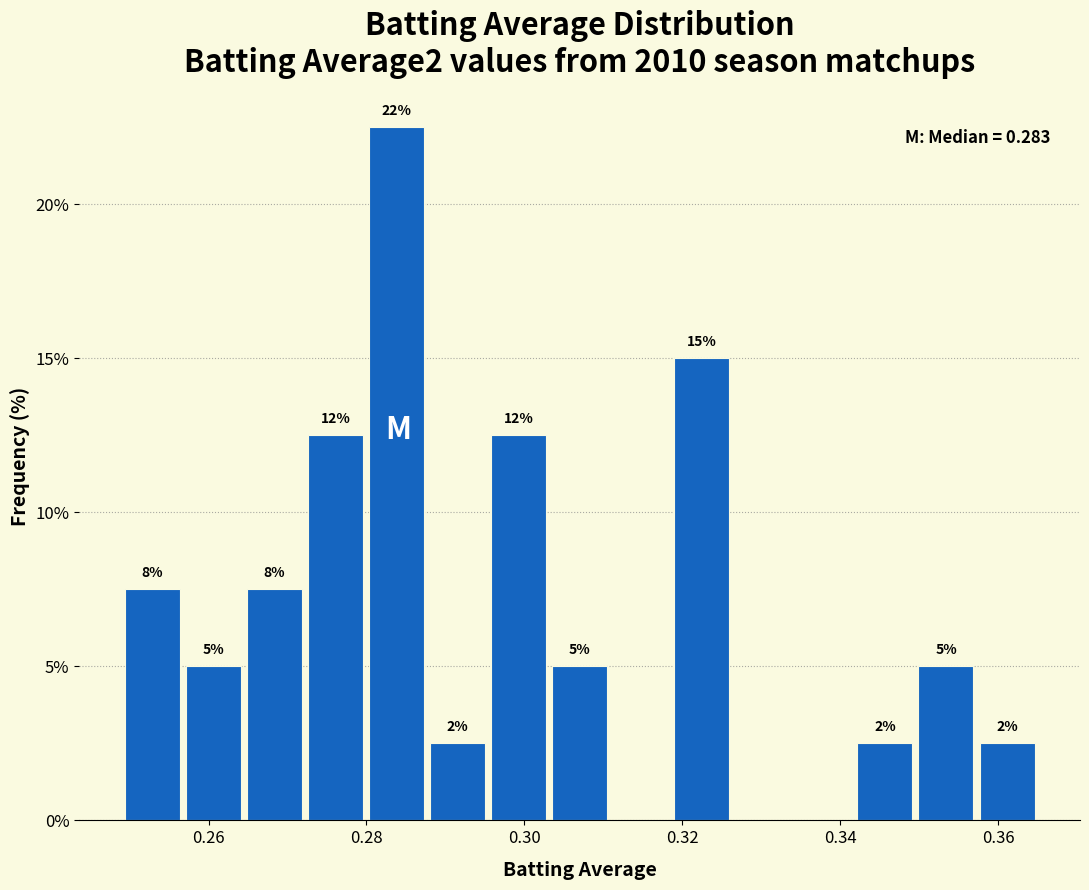

Read against the x-axis, roughly where is the centre of the tallest bar?

0.284